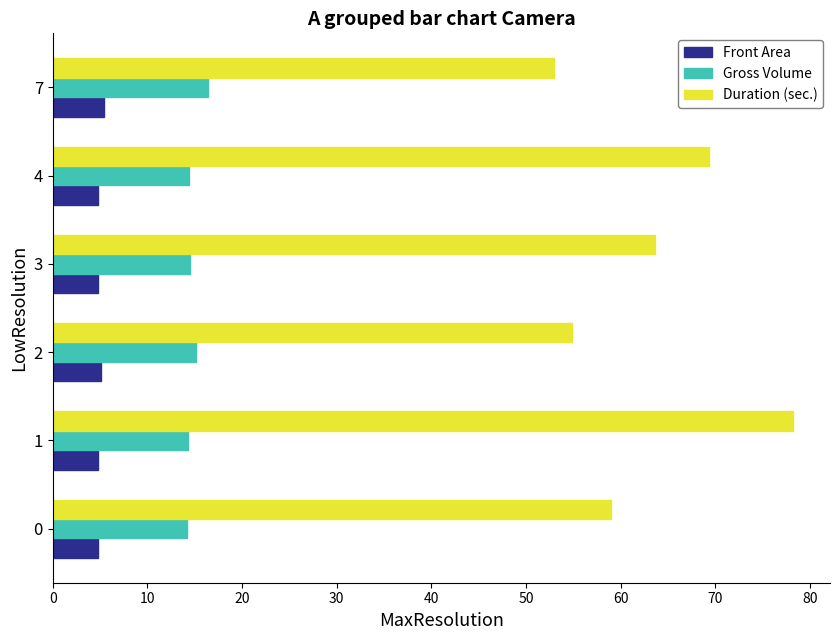

How many values in the Duration (sec.) series are below 63?

3